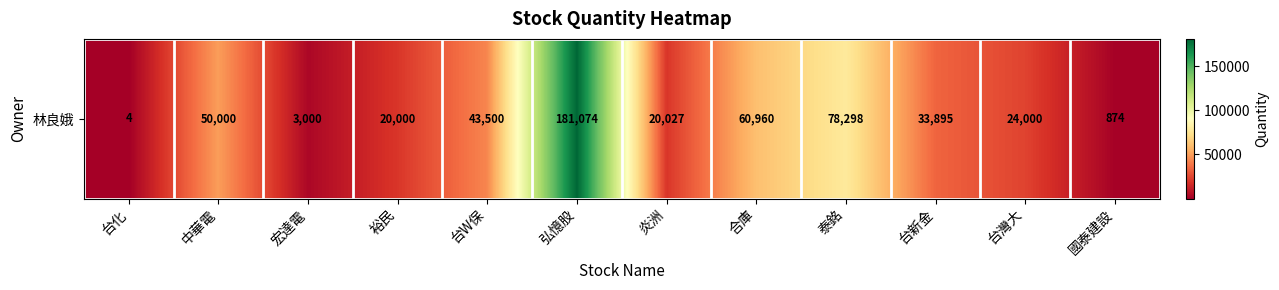

What is the sum of all values?

515632